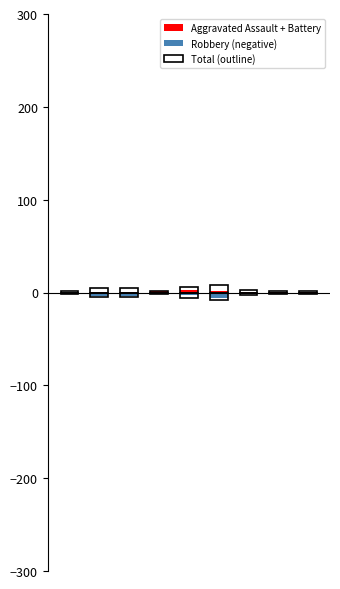

Where does the Total (outline) series first go above 3?

1